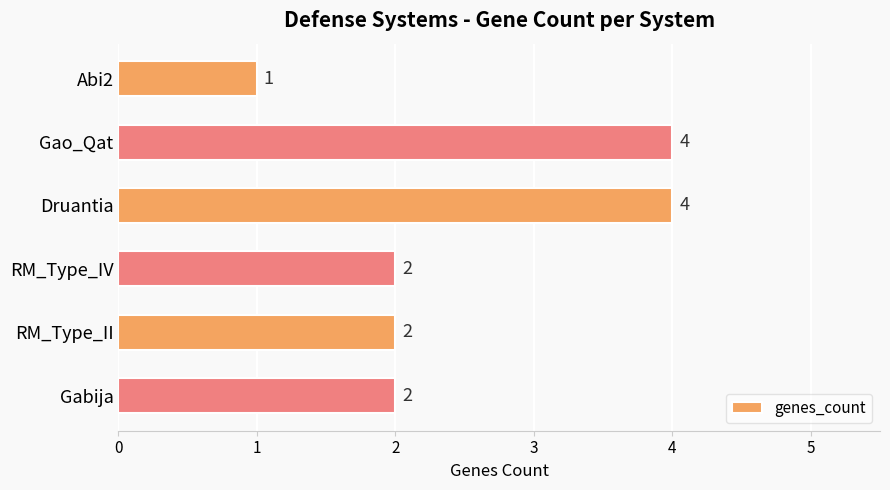

What is the label of the 2nd bar from the bottom?

RM_Type_II